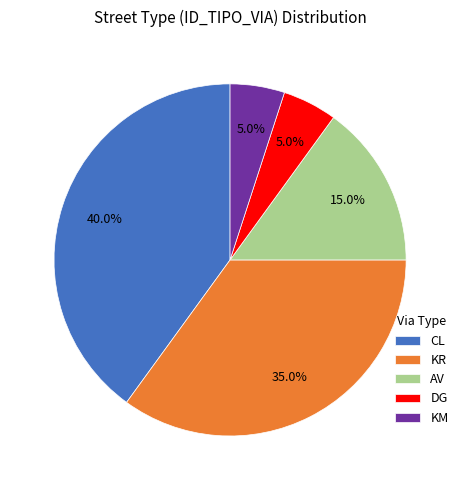

What is the largest slice in the pie chart?

CL